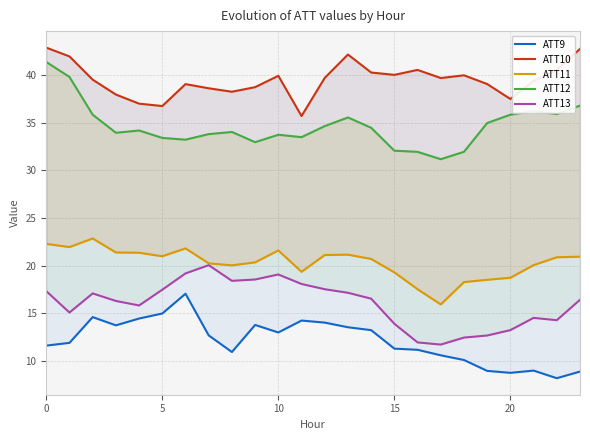

At which category does ATT10 reach its first local peak?

6